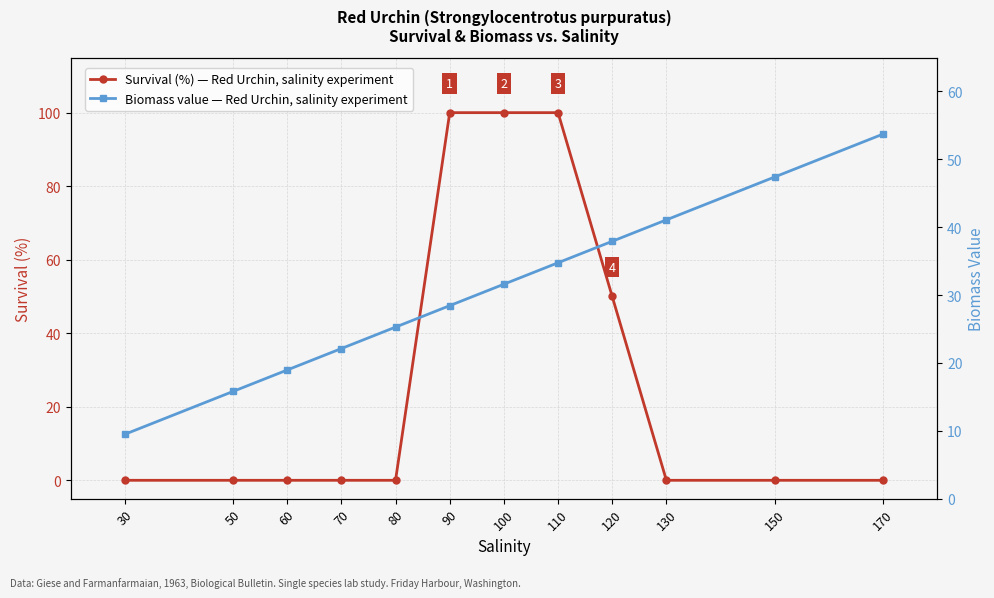

At which label does biomass value first exceed 31?

100